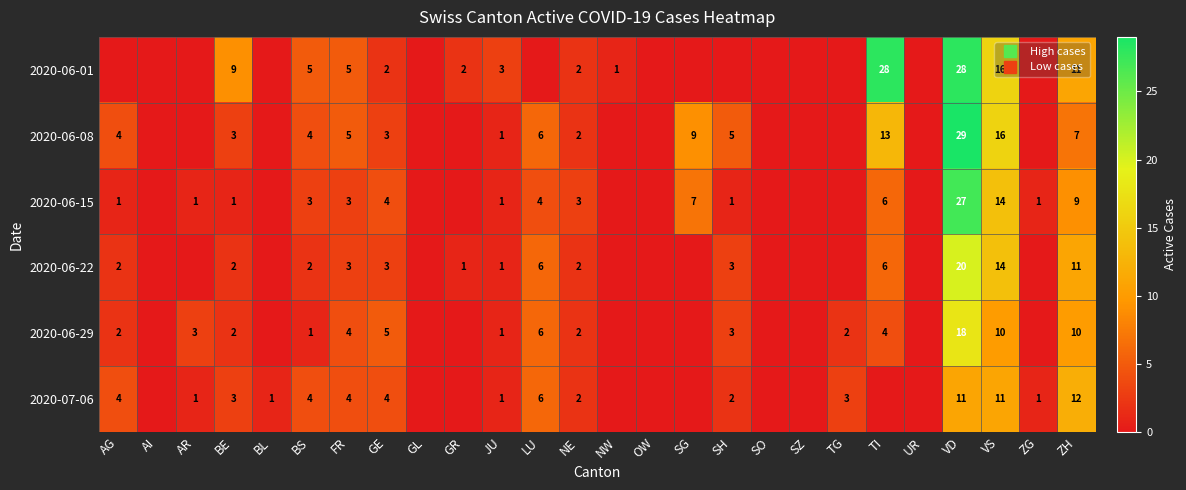

Which series changed the most between VD and ZG?

2020-06-08